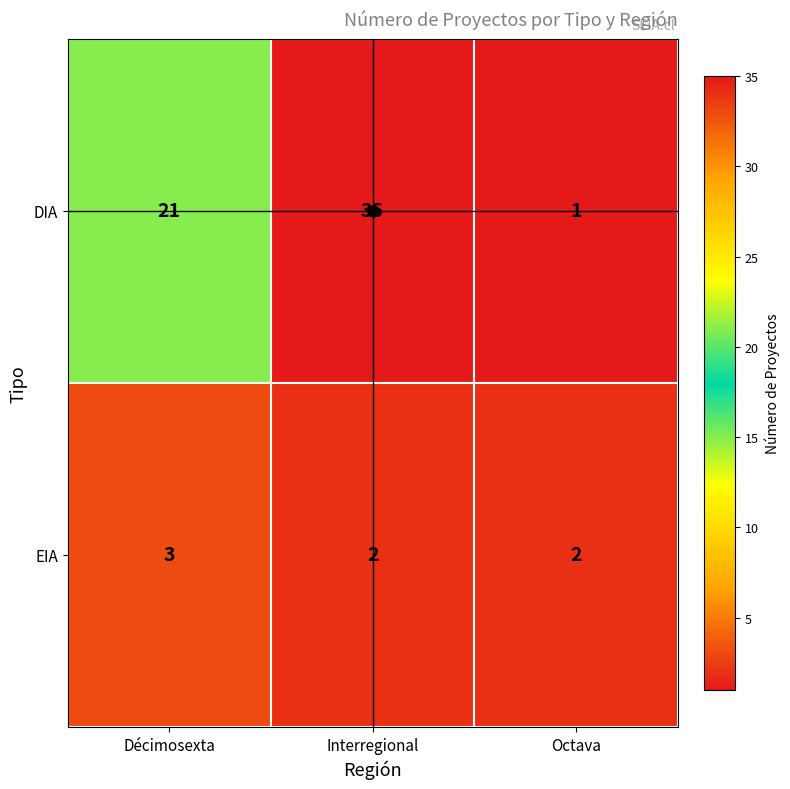

At which label is DIA closest to 18?

Décimosexta